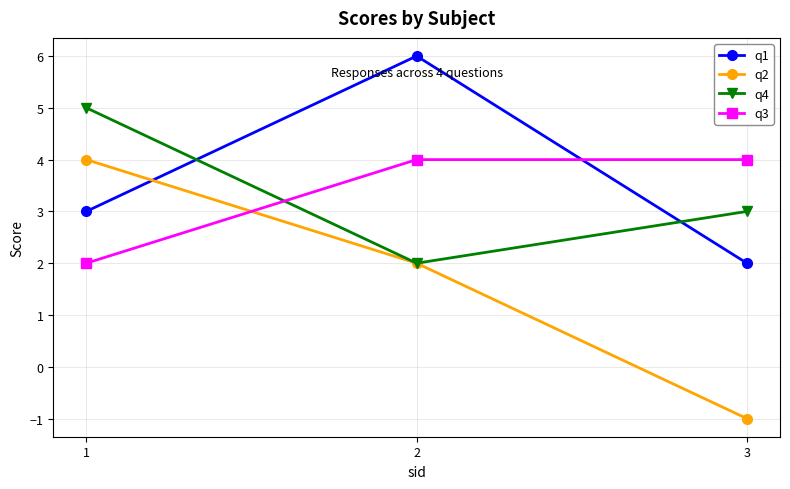

The value of q3 at 3 is 4. True or false?

True